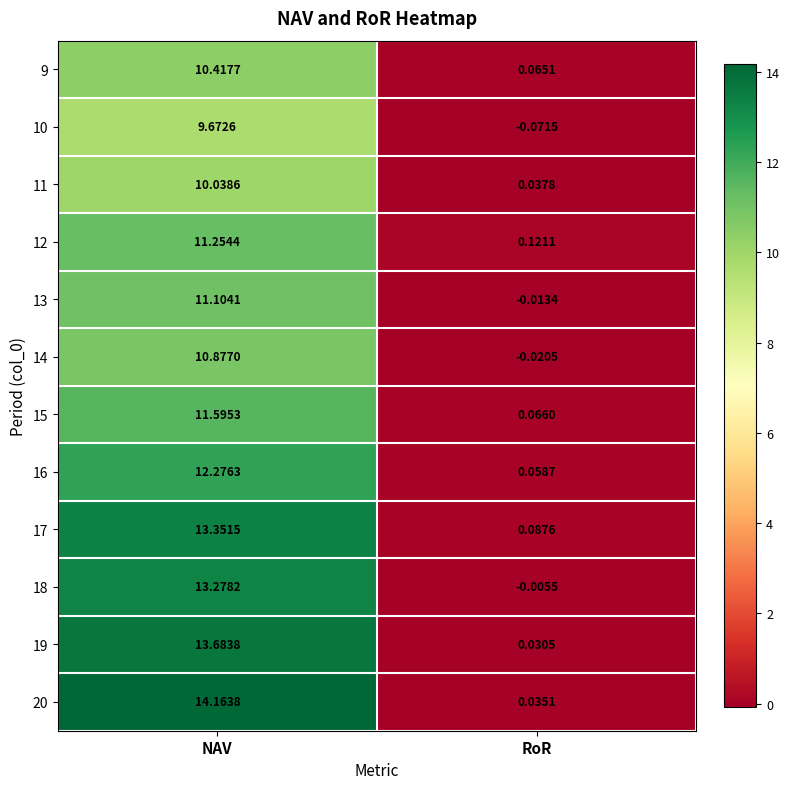

At which category does the chart reach its minimum across all series?

RoR